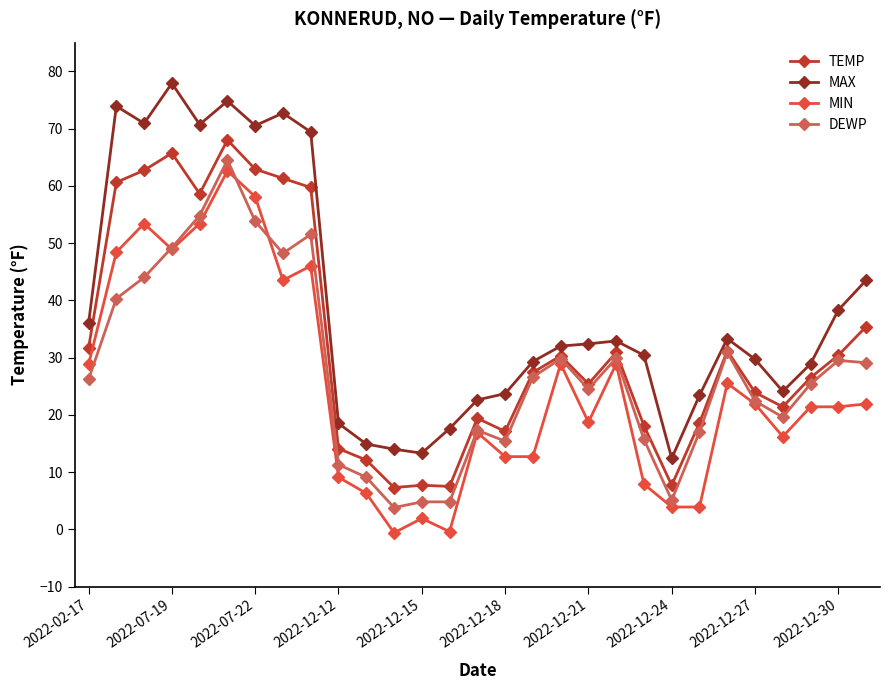

True or false: MAX has more than 1 interior local peaks.

True